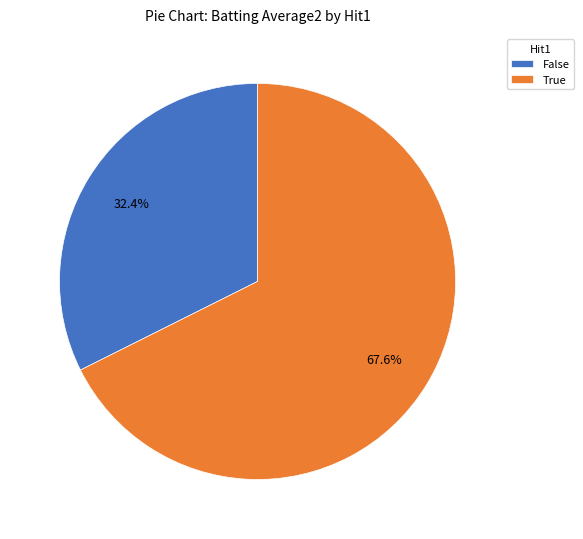

Rank the categories by value from highest to lowest.

True, False